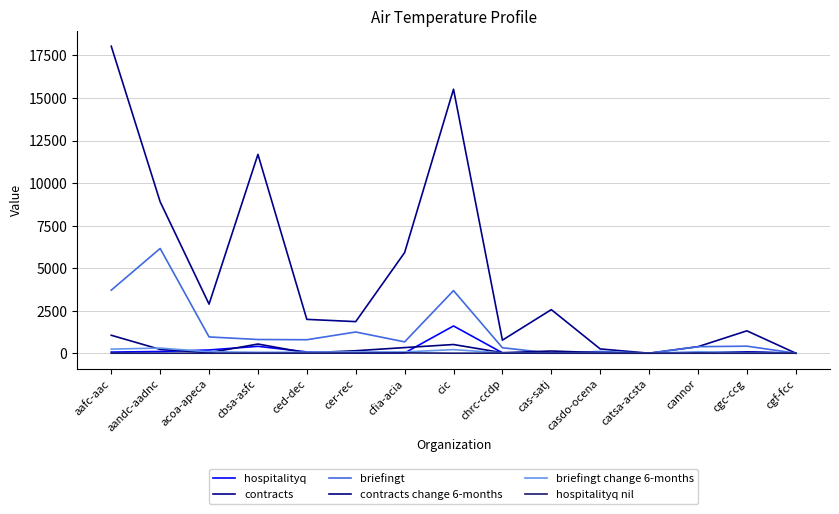

What is the sum of the briefingt change 6-months values at cas-satj and cgc-ccg?

27